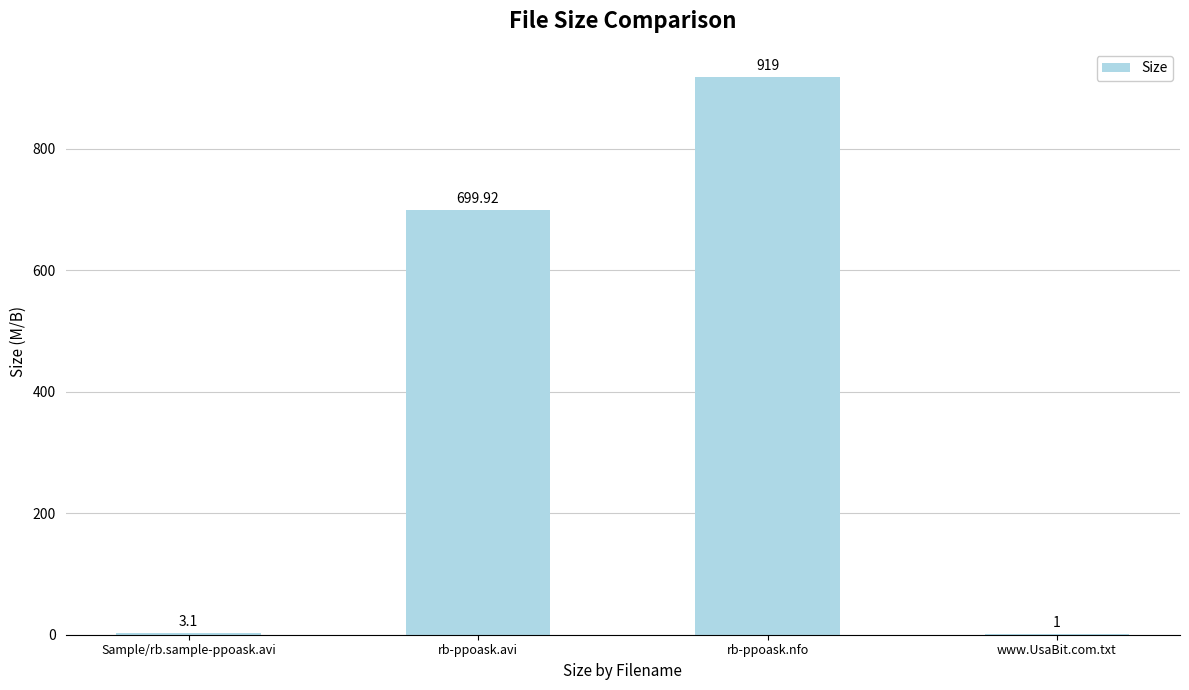

What is the sum of all values?

1623.0